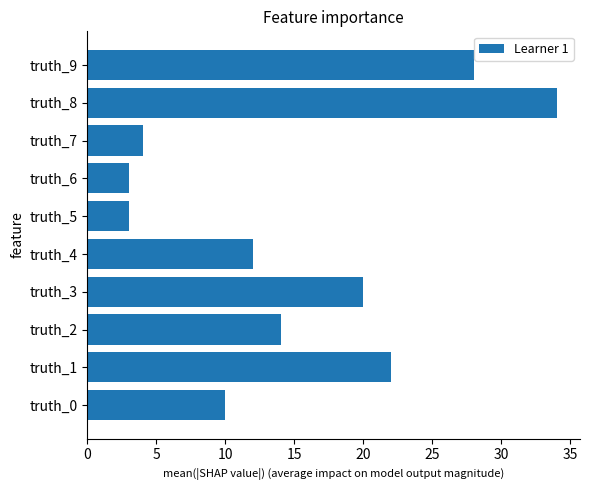

What is the sum of the values at truth_1 and truth_2?

36